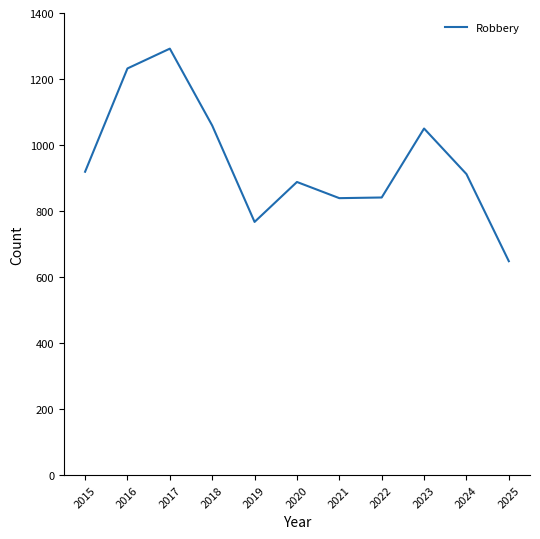

Where is the first local minimum?

2019